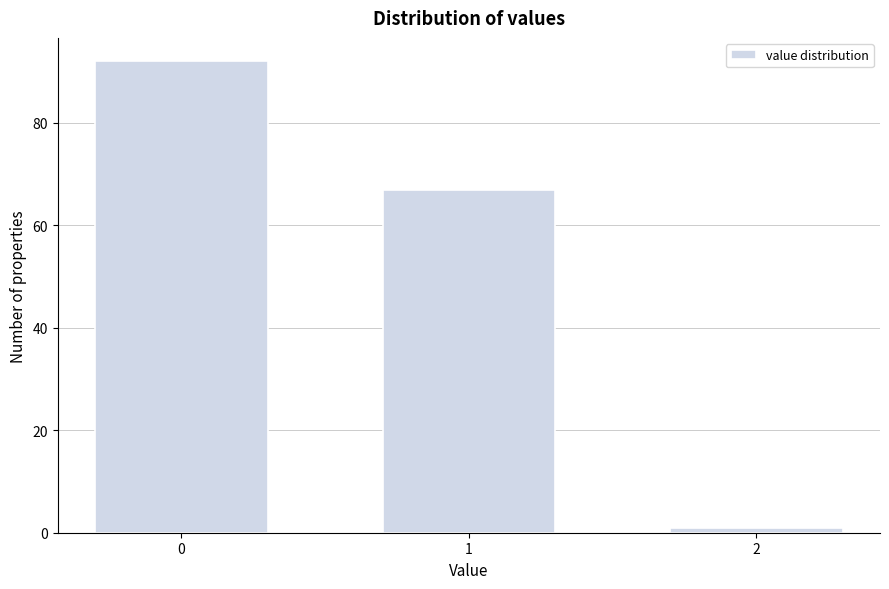

Reading left to right, list all the values displayed in this chart.

0=92	1=67	2=1